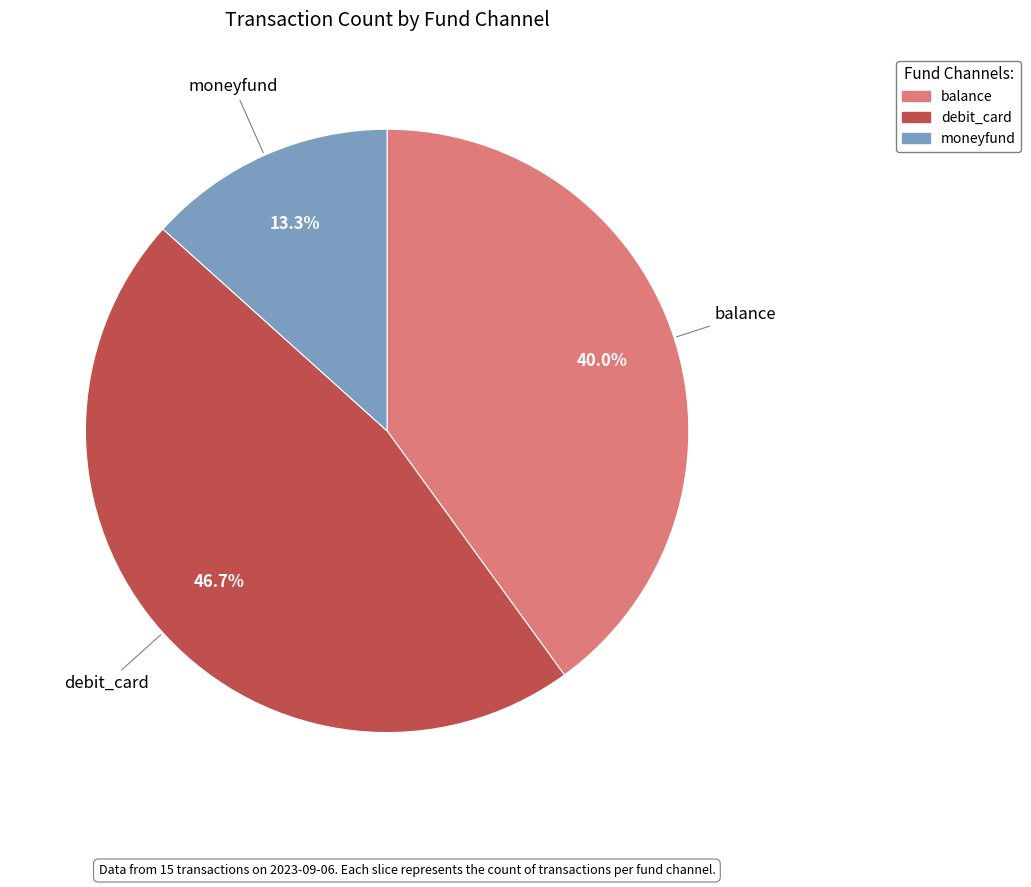

Is there any slice that represents more than half of the pie?

No